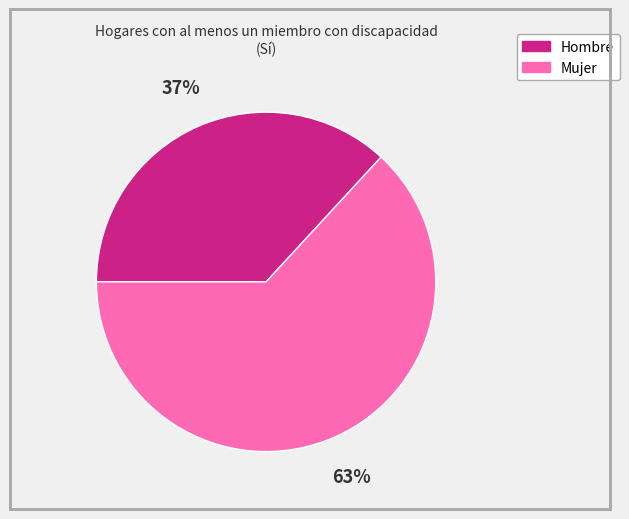

Rank the categories by value from highest to lowest.

Mujer, Hombre